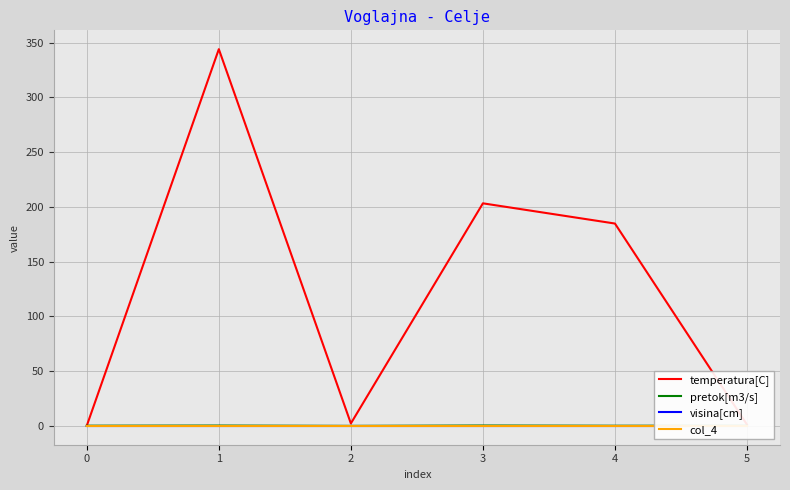

Is the value of pretok[m3/s] at 0 greater than the value of visina[cm] at 3?

No